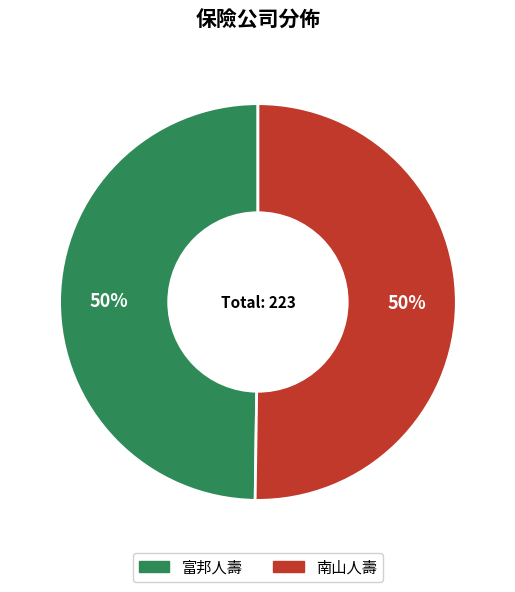

How many segments does this pie chart have?

2